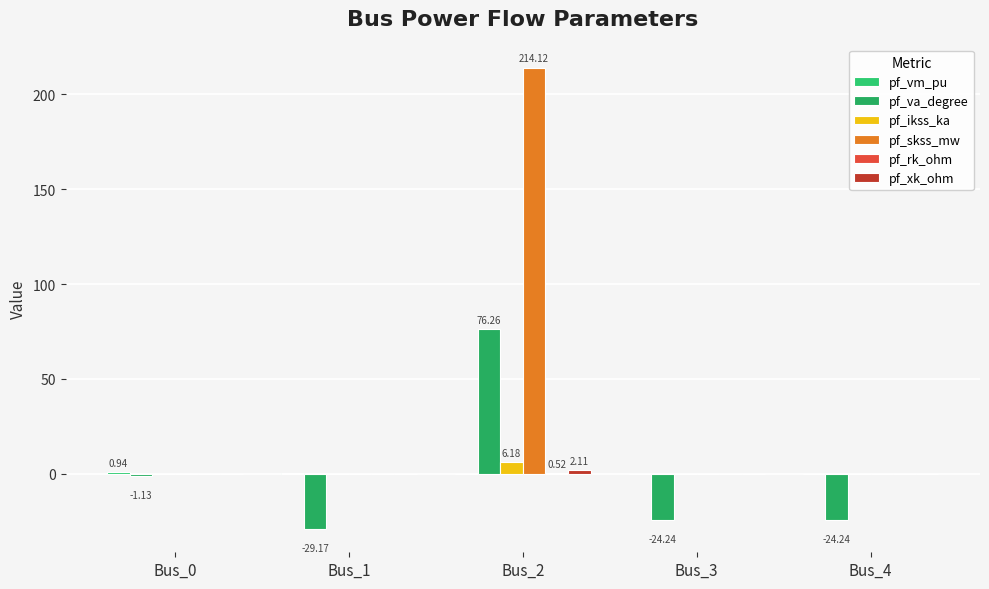

How many categories are shown in the chart?

5